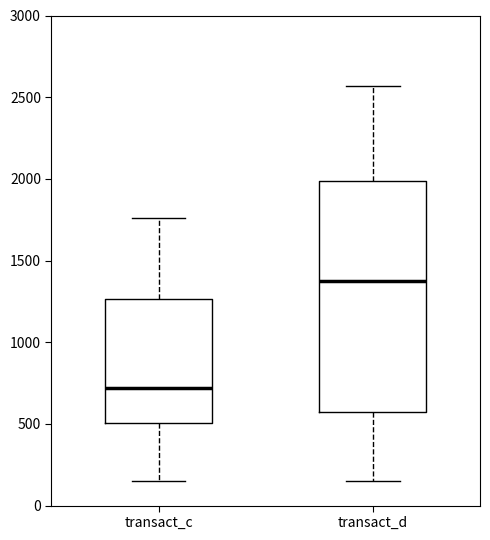

Reading left to right, read every box against the y-axis: the position of its median line, the range the box covers, and the ends of its whiskers. The values are not printed on the chart, so give them approximately, as read against the axis.

transact_c: median 700, box 500 to 1250, whiskers 150 to 1750
transact_d: median 1350, box 550 to 2000, whiskers 150 to 2550